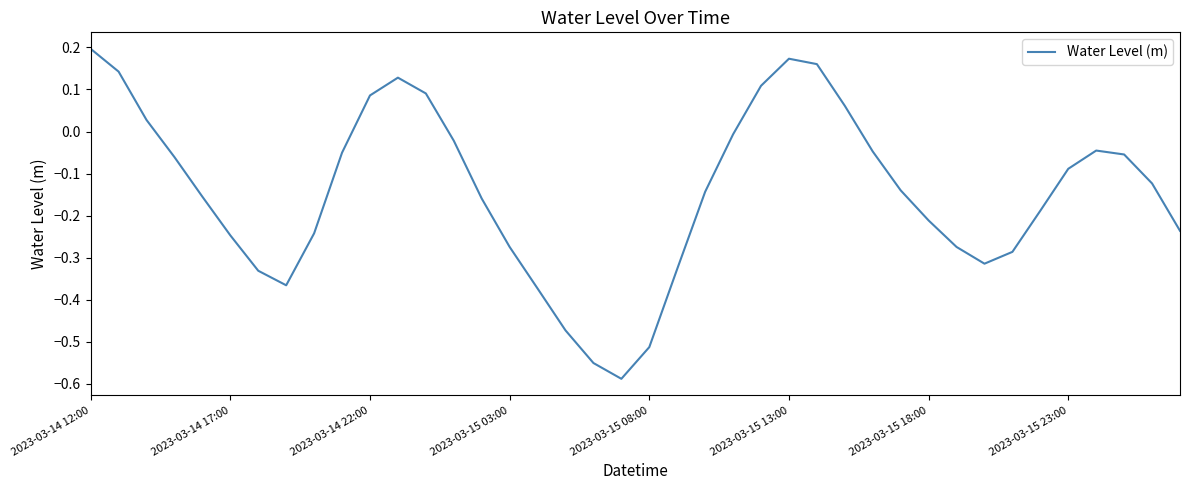

What is the difference between the maximum and minimum values?

0.8